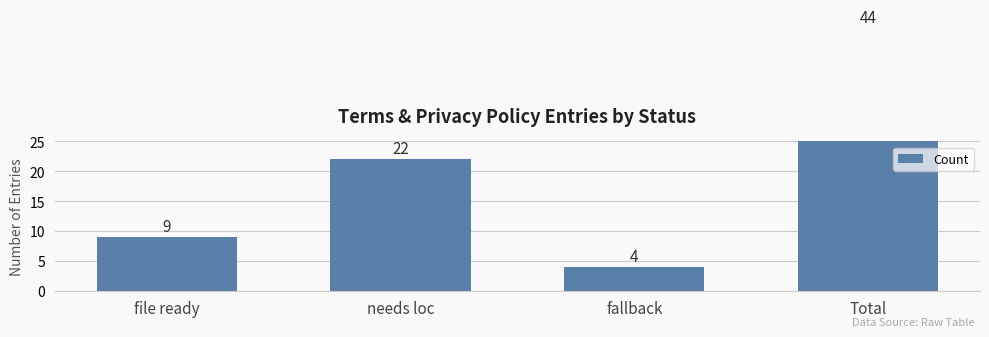

Are the bars horizontal?

No